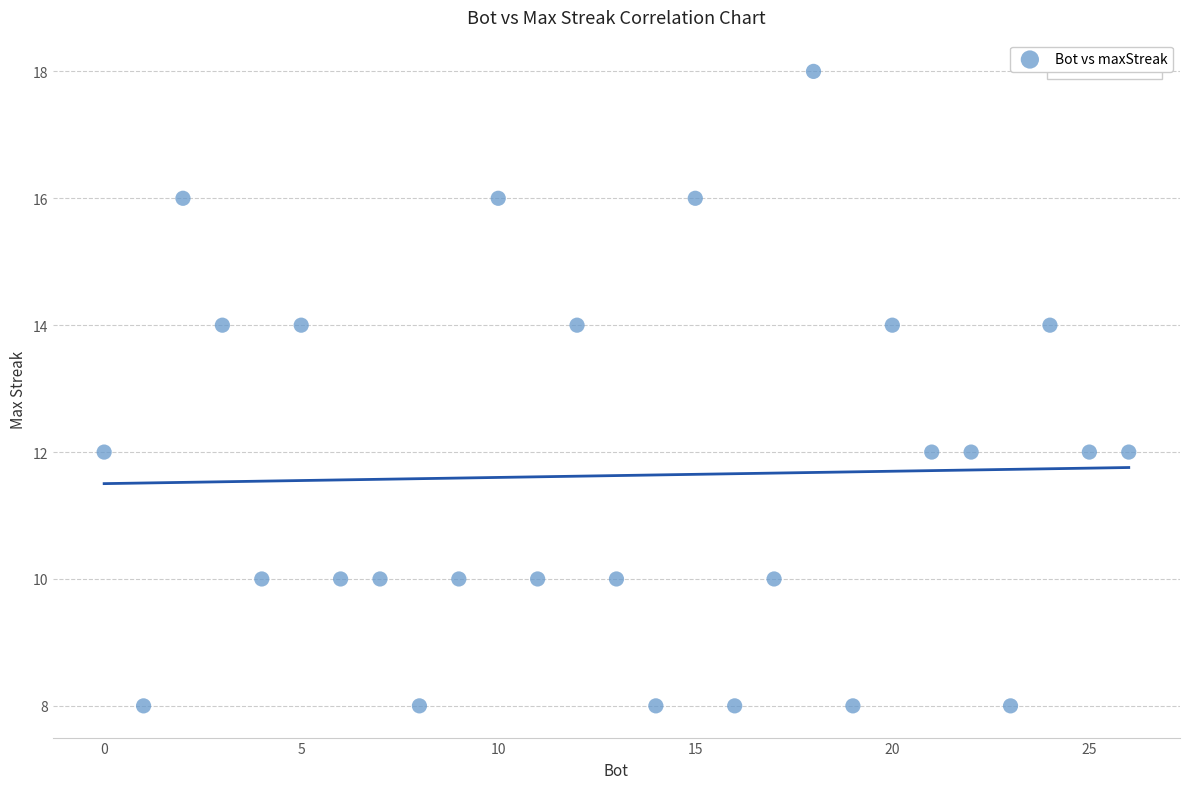

What is the range of Y values (max minus min)?

10